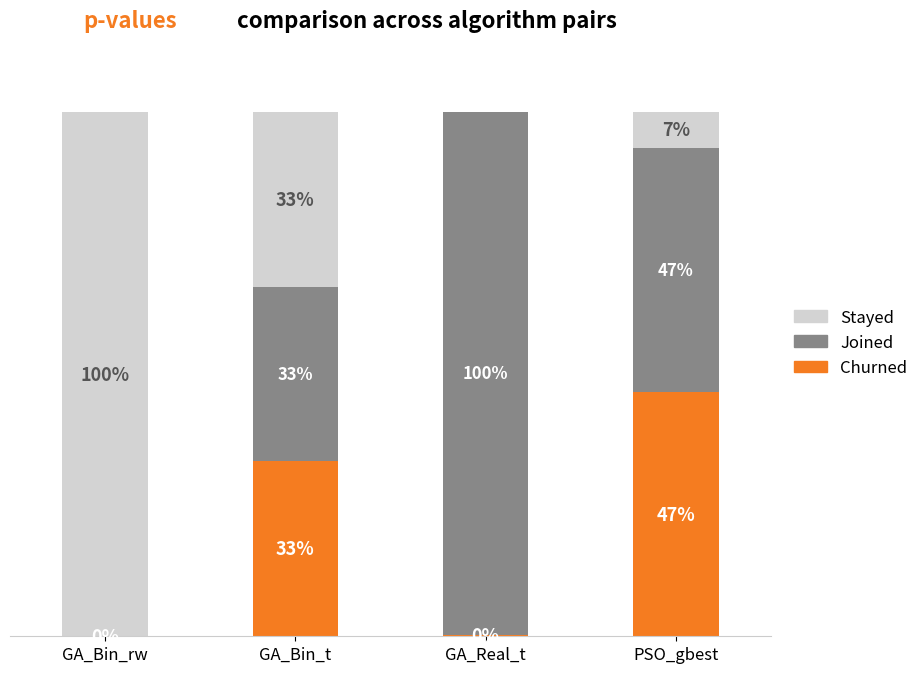

What are all the series names shown in the legend?

Stayed, Joined, Churned